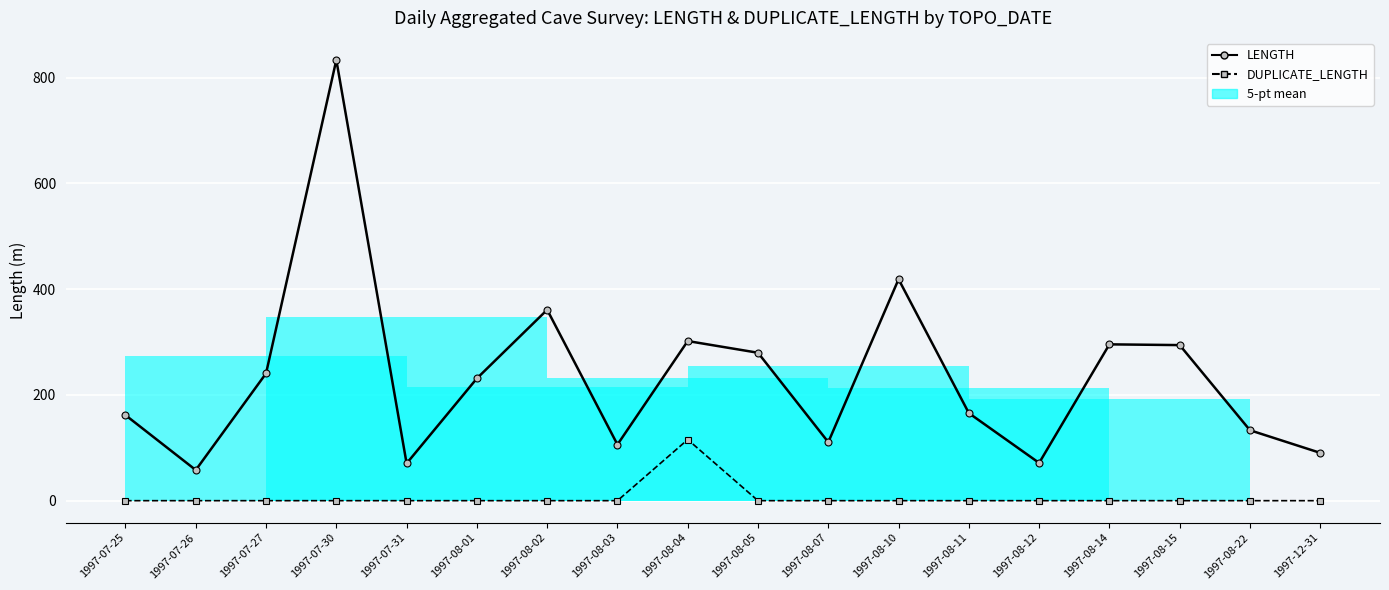

What is the difference between the highest and lowest values at 1997-08-10?

418.6